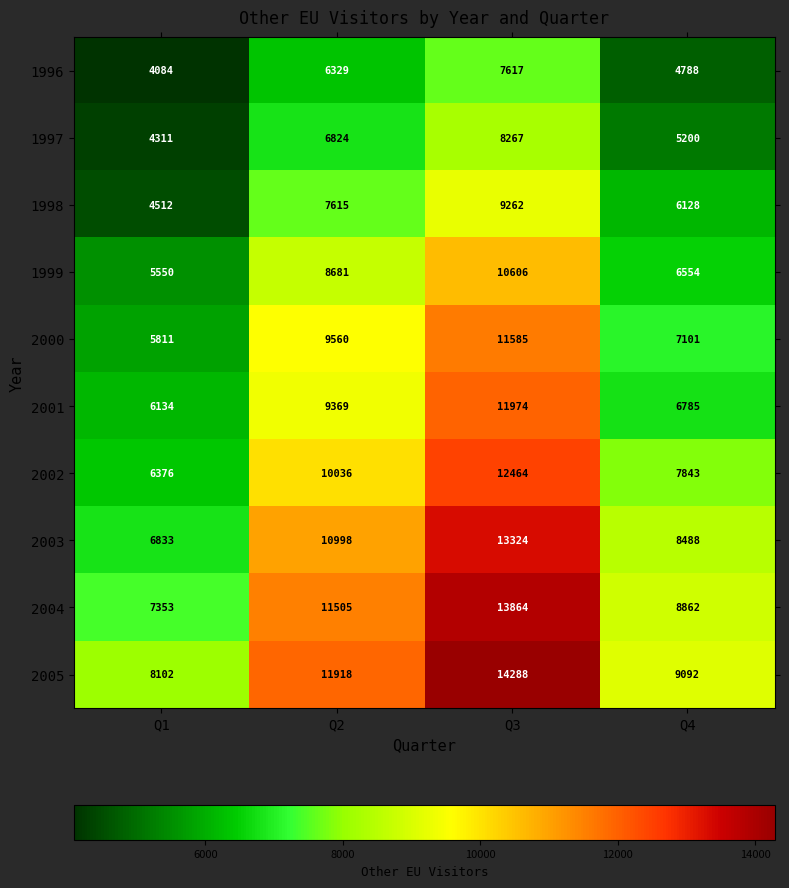

What is the sum of the 2002 values at Q3 and Q1?

18840